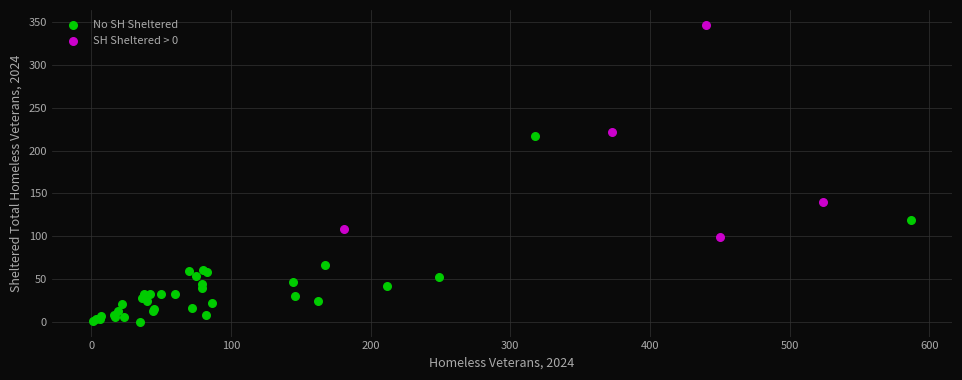

Which series has the largest Y range (max minus min)?

SH Sheltered > 0